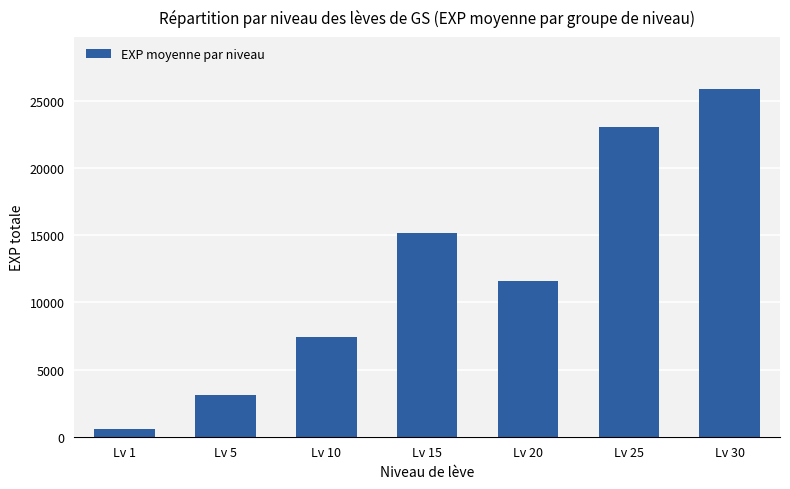

What is the difference between the values at Lv 15 and Lv 20?

3570